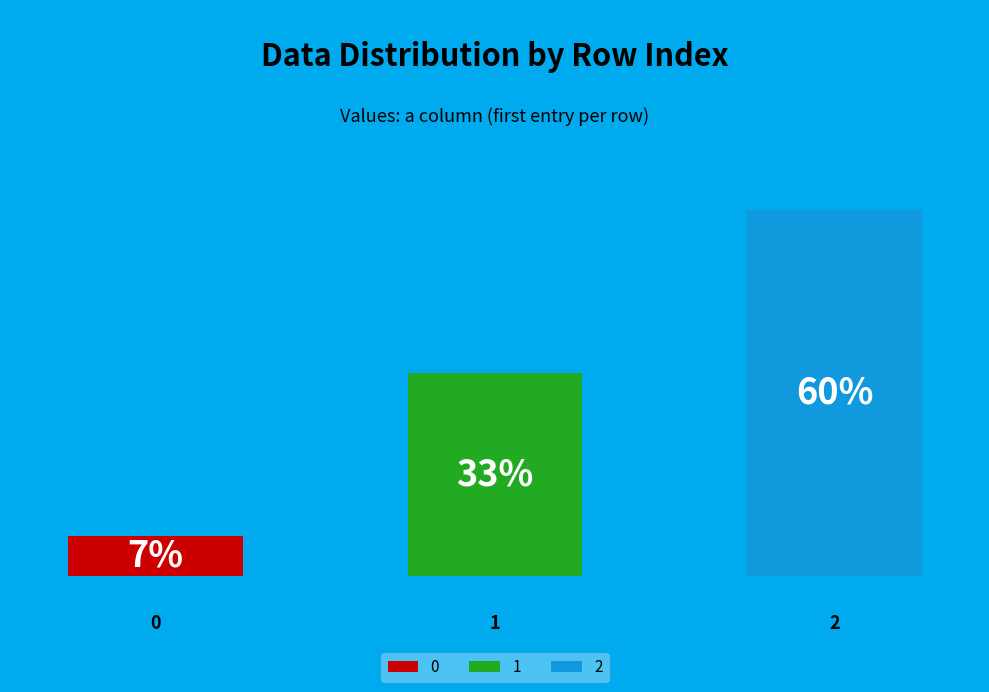

What percentage is the 2 slice, to the nearest percent?

60%